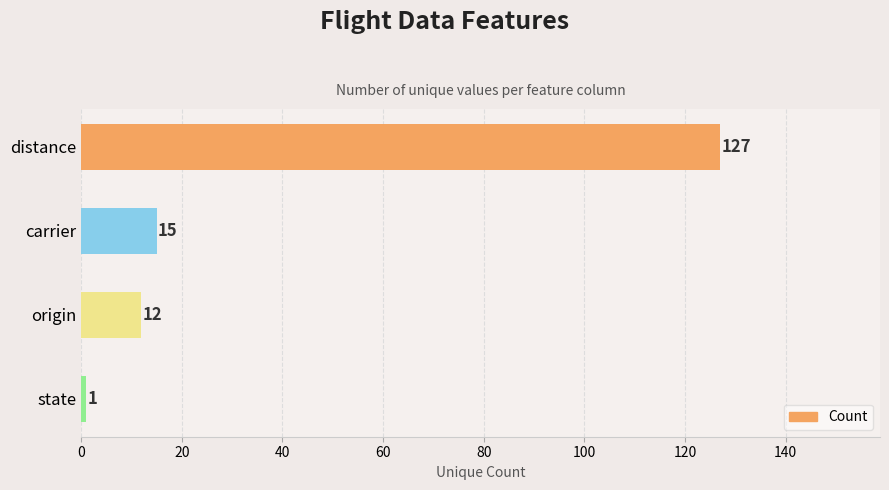

The chart shows a value of 15 at carrier. True or false?

True